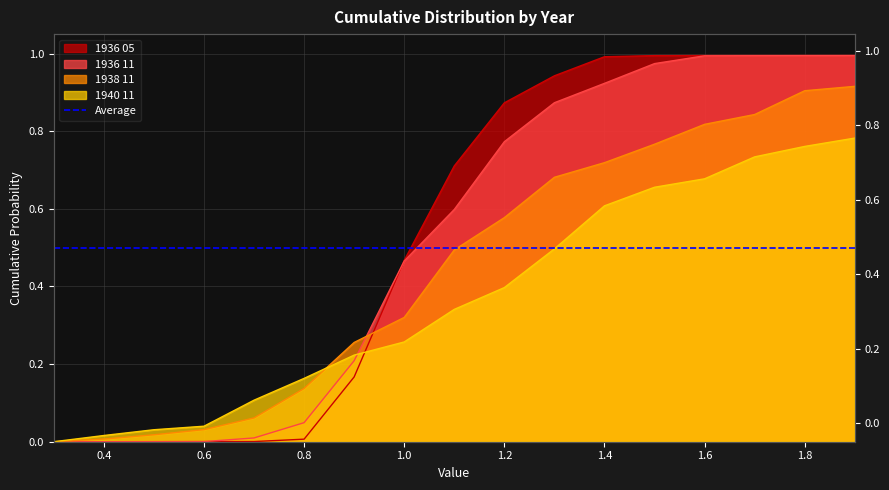

True or false: 1938 11 and 1936 11 cross at least once.

True